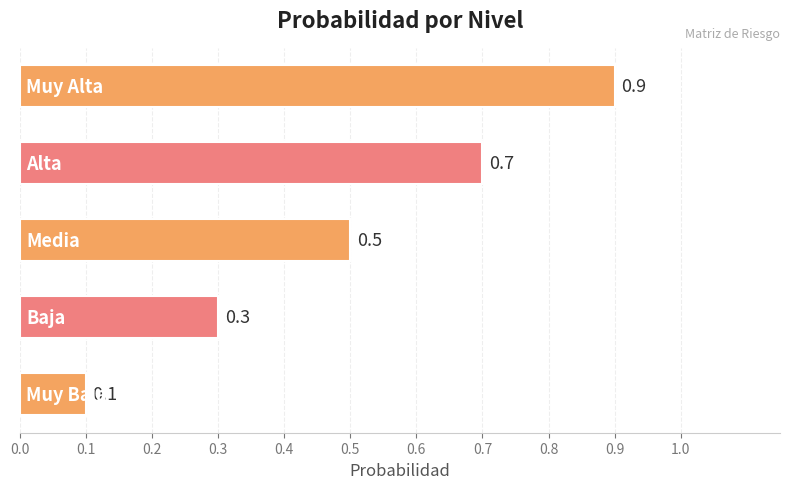

What is the minimum value shown in the chart?

0.1